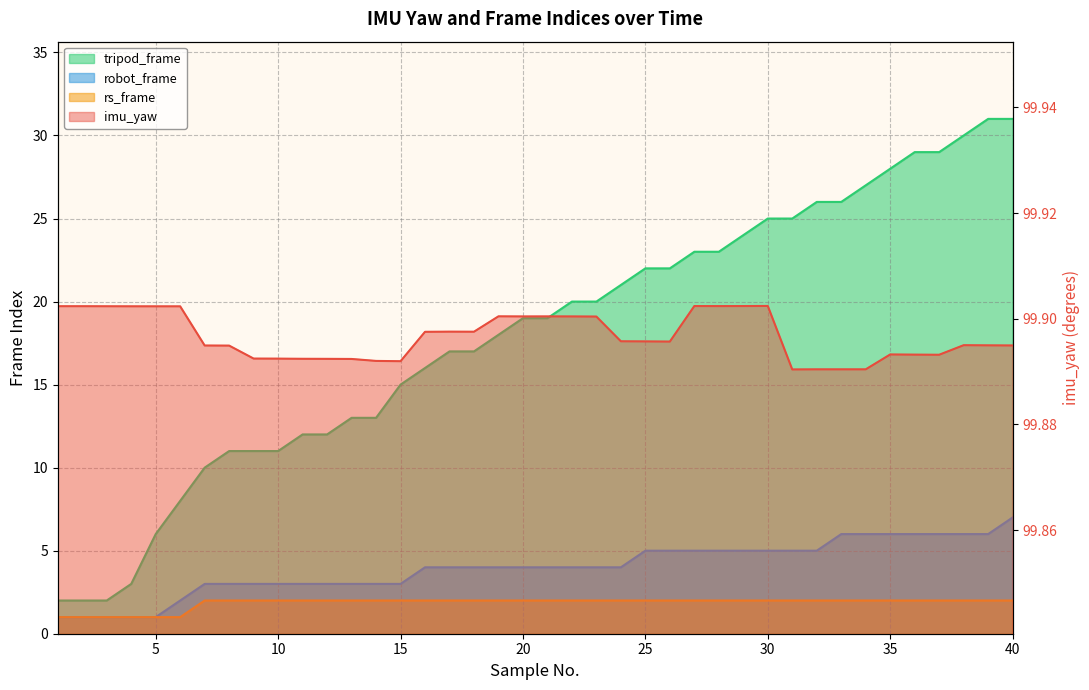

True or false: imu_yaw has more than 0 points higher than both neighbors.

True